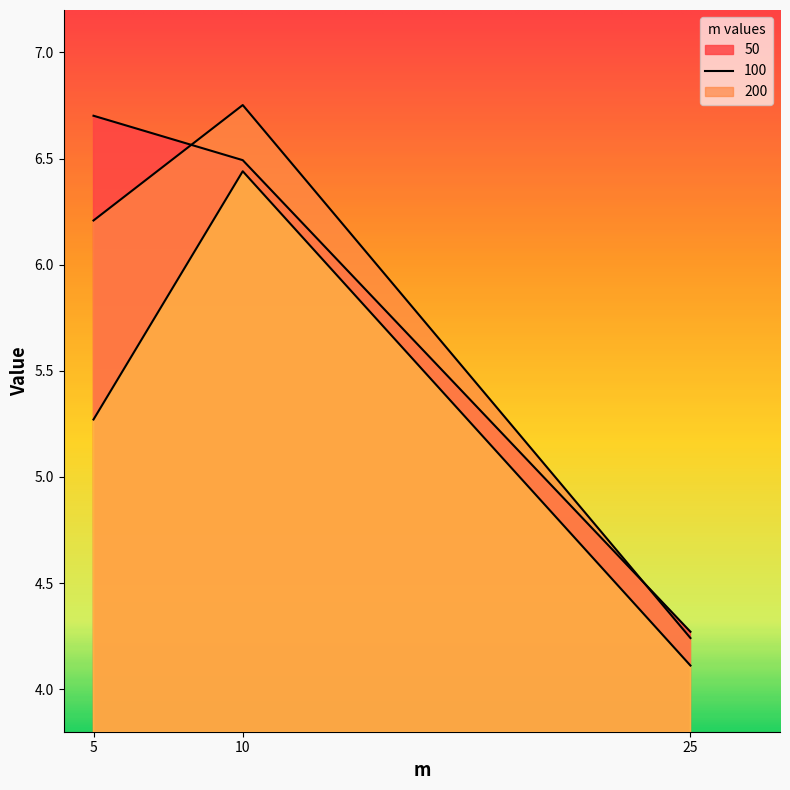

What is the total value across all series at 5?

18.2